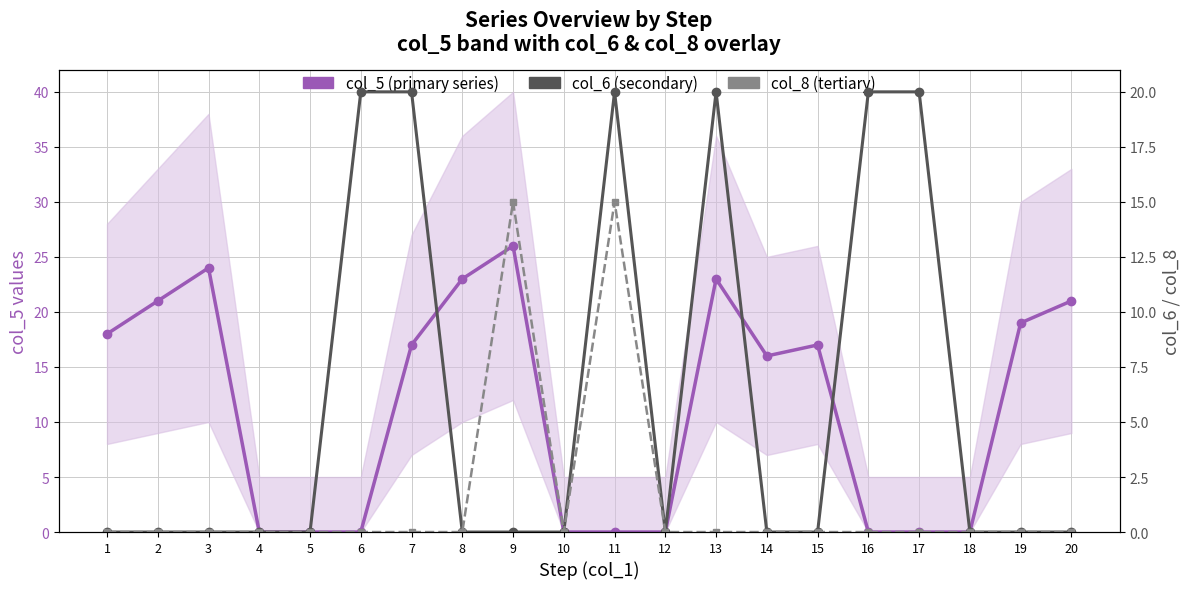

List the labels in order of col_8 (tertiary) value, smallest first.

1, 2, 3, 4, 5, 6, 7, 8, 10, 12, 13, 14, 15, 16, 17, 18, 19, 20, 9, 11